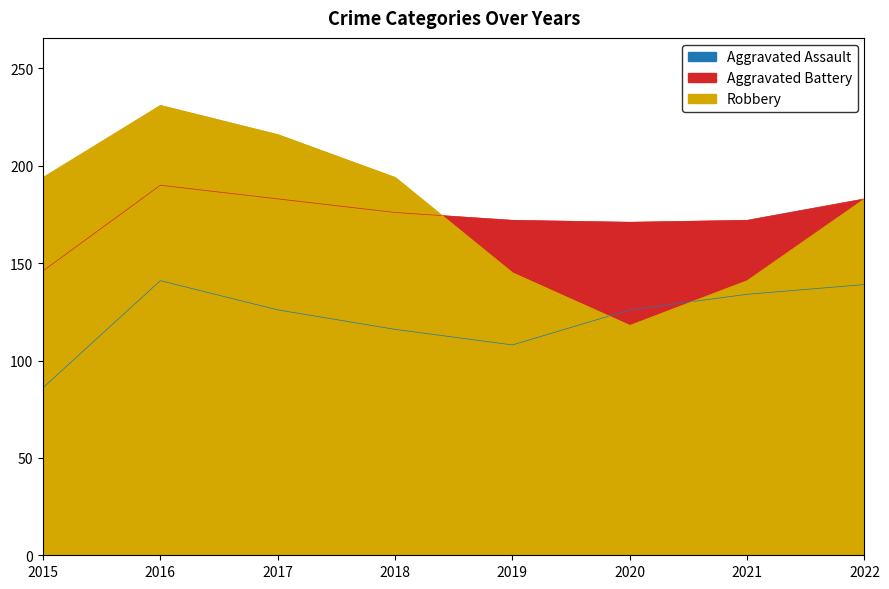

Is it true that Aggravated Assault equals 86 at 2015?

True